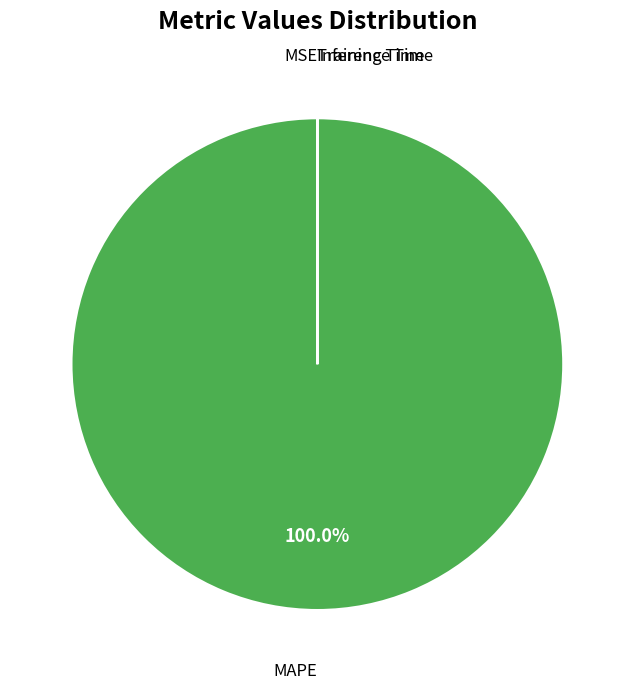

Which slice is the largest?

MAPE